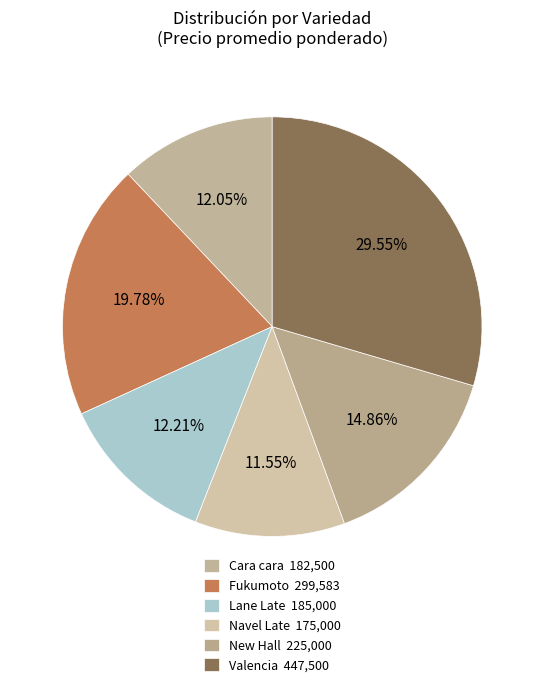

Which category has the smallest portion of the pie?

Navel Late